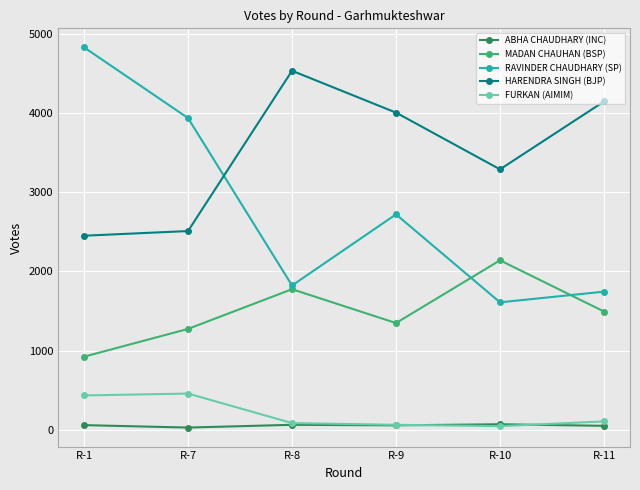

How many lines are shown in the chart?

5